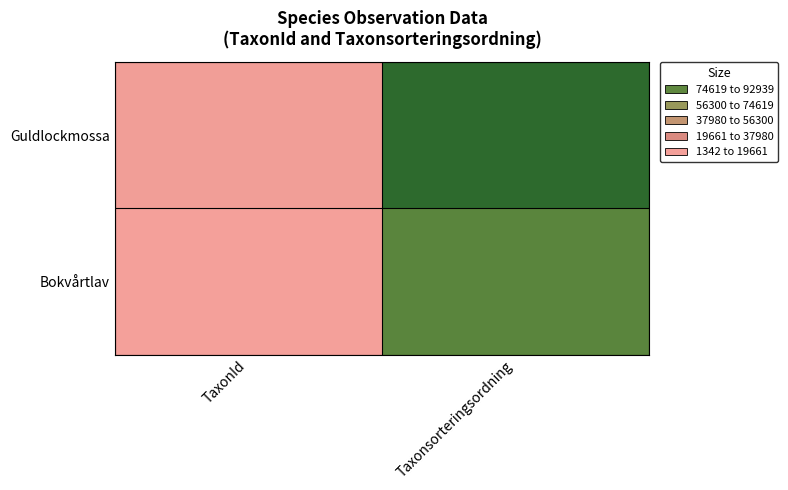

How many categories are shown in the chart?

2